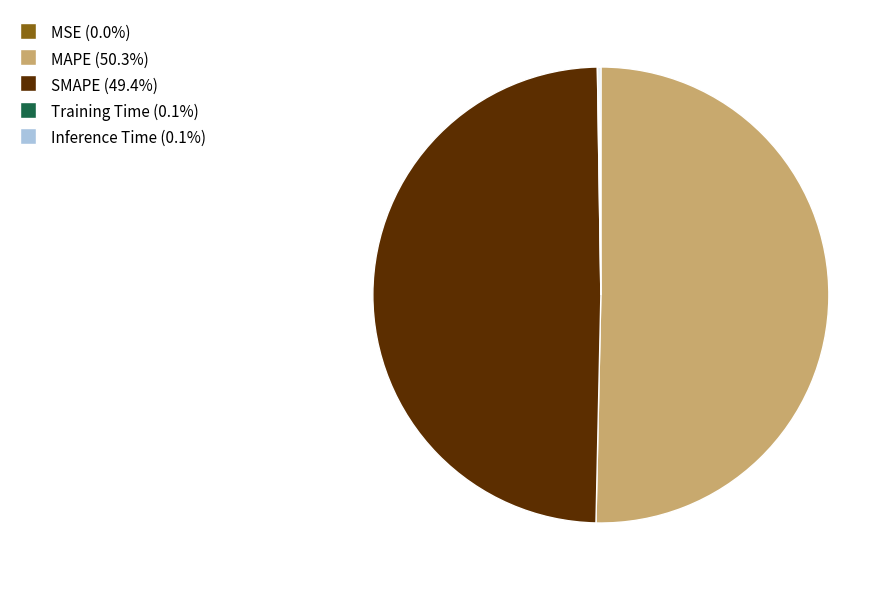

What is the majority slice?

MAPE